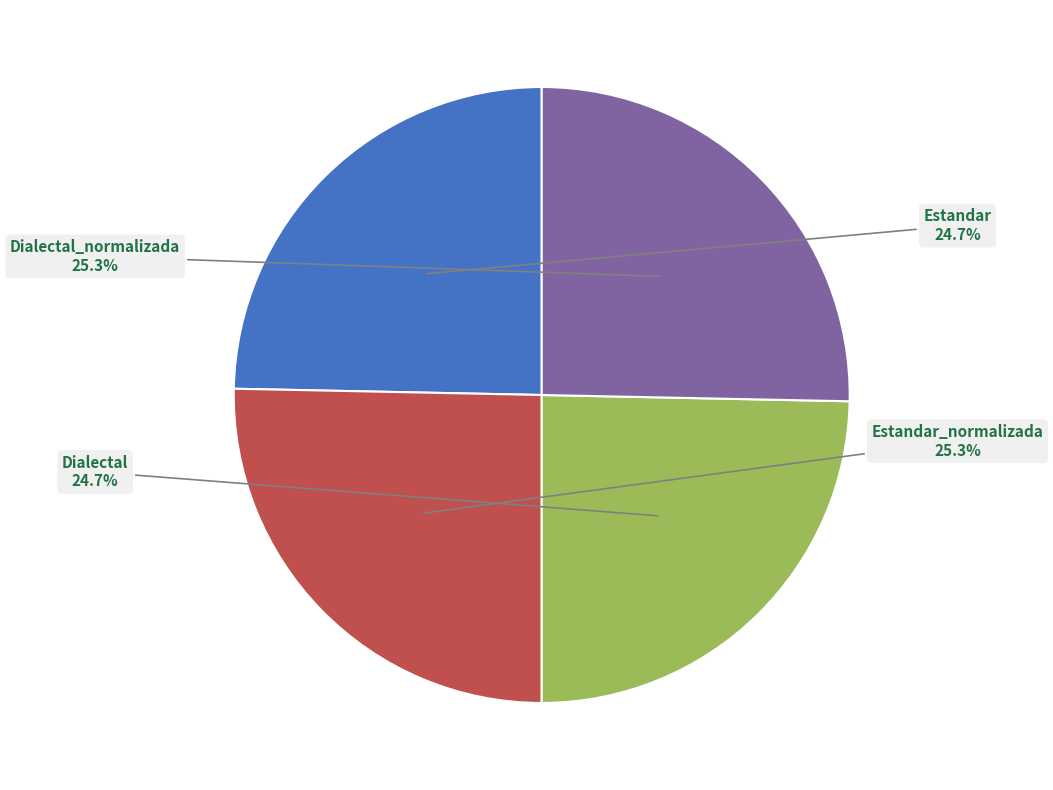

How many segments does this pie chart have?

4